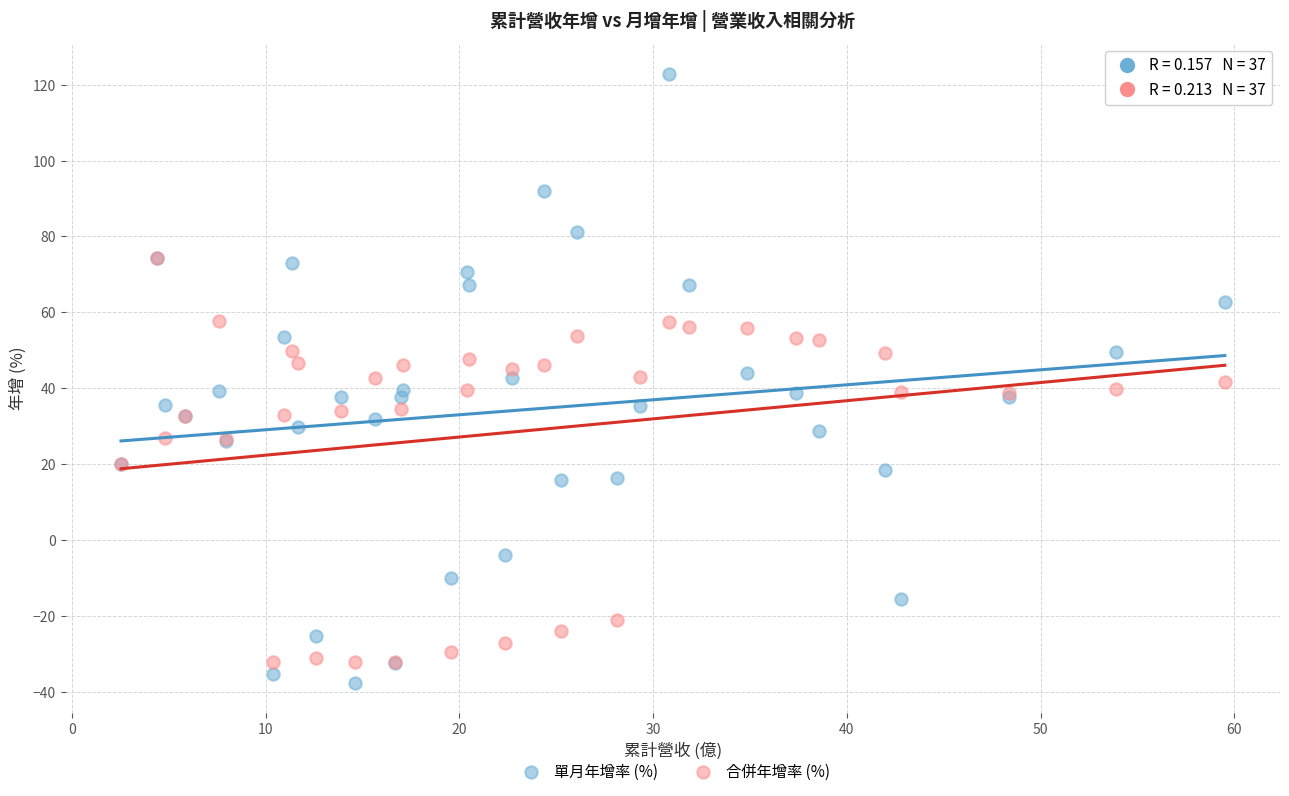

Which series contains the lowest Y value?

單月年增率 (%)